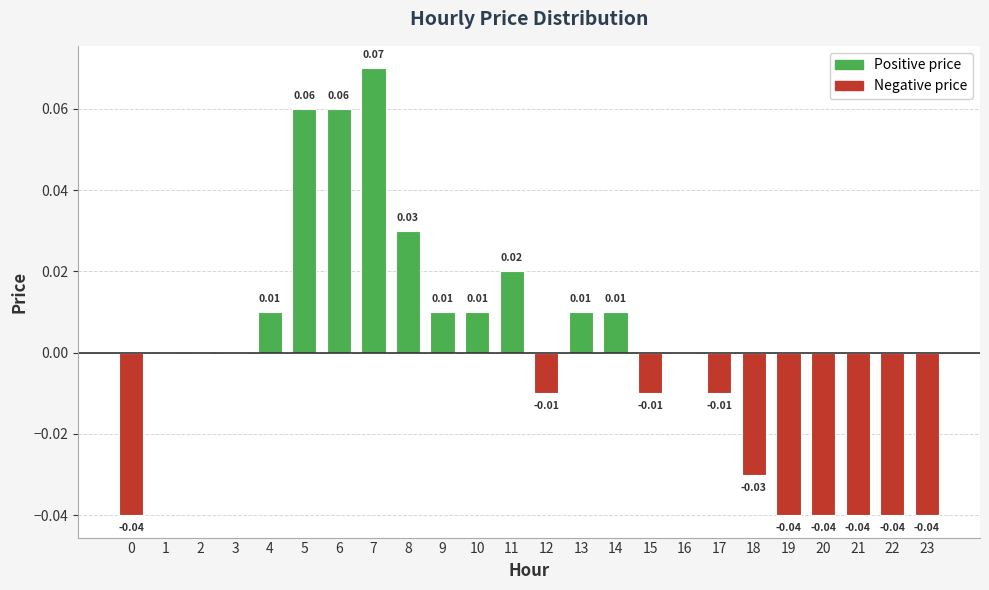

Between 5 and 10, which is larger?

5